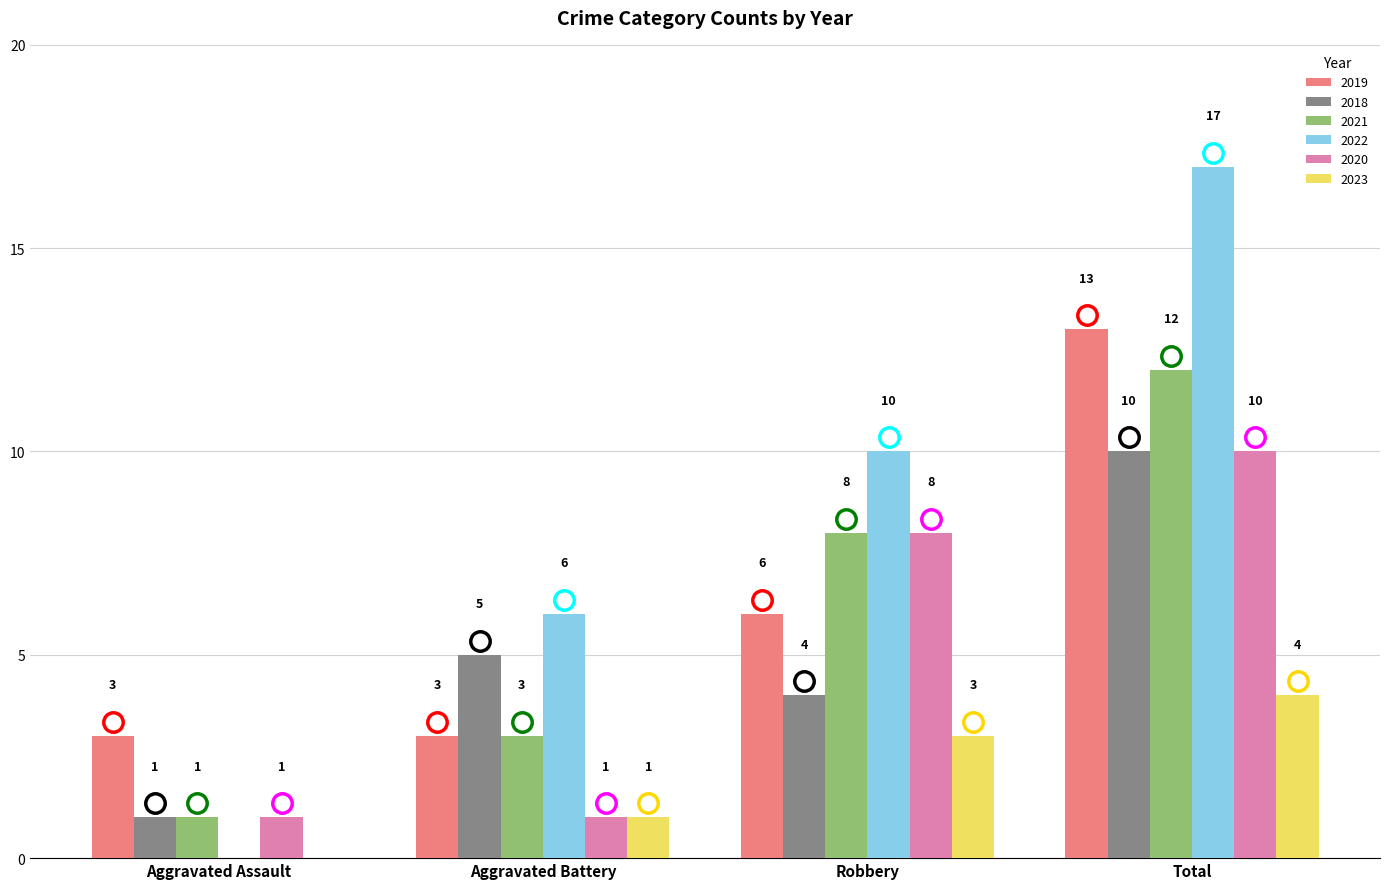

What is the sum of all 2018 values?

20